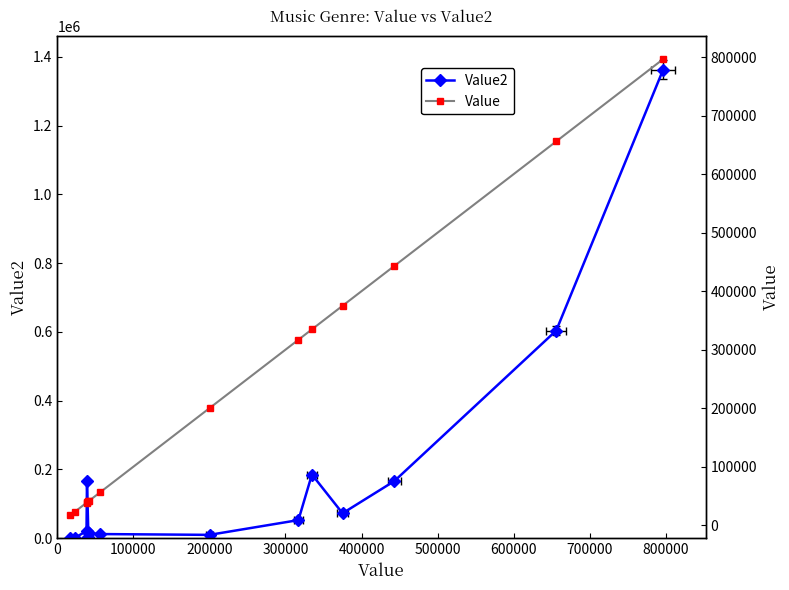

True or false: Value has more than 1 points higher than both neighbors.

False